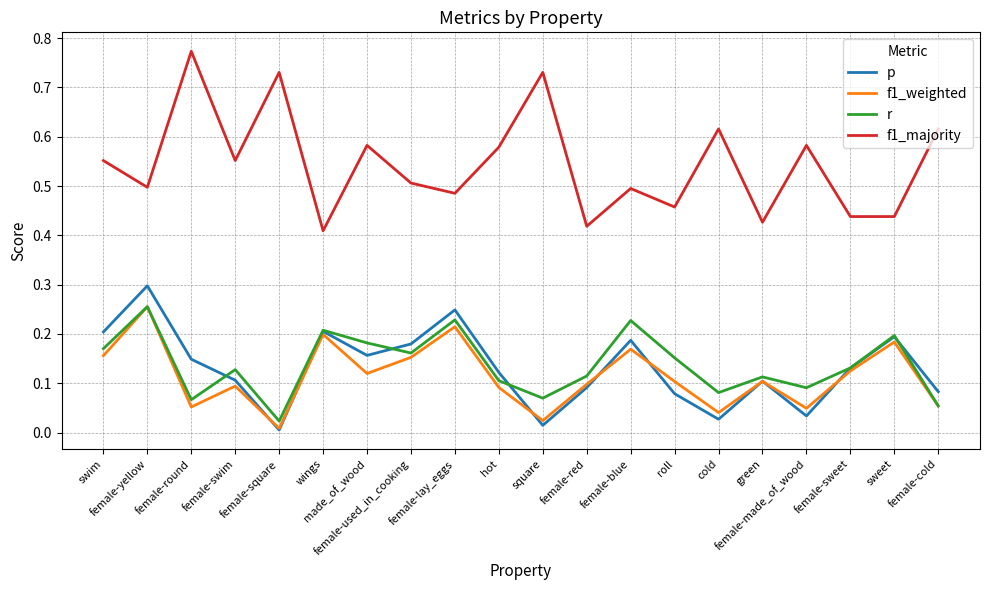

Which series changed the most between female-square and hot?

f1_majority